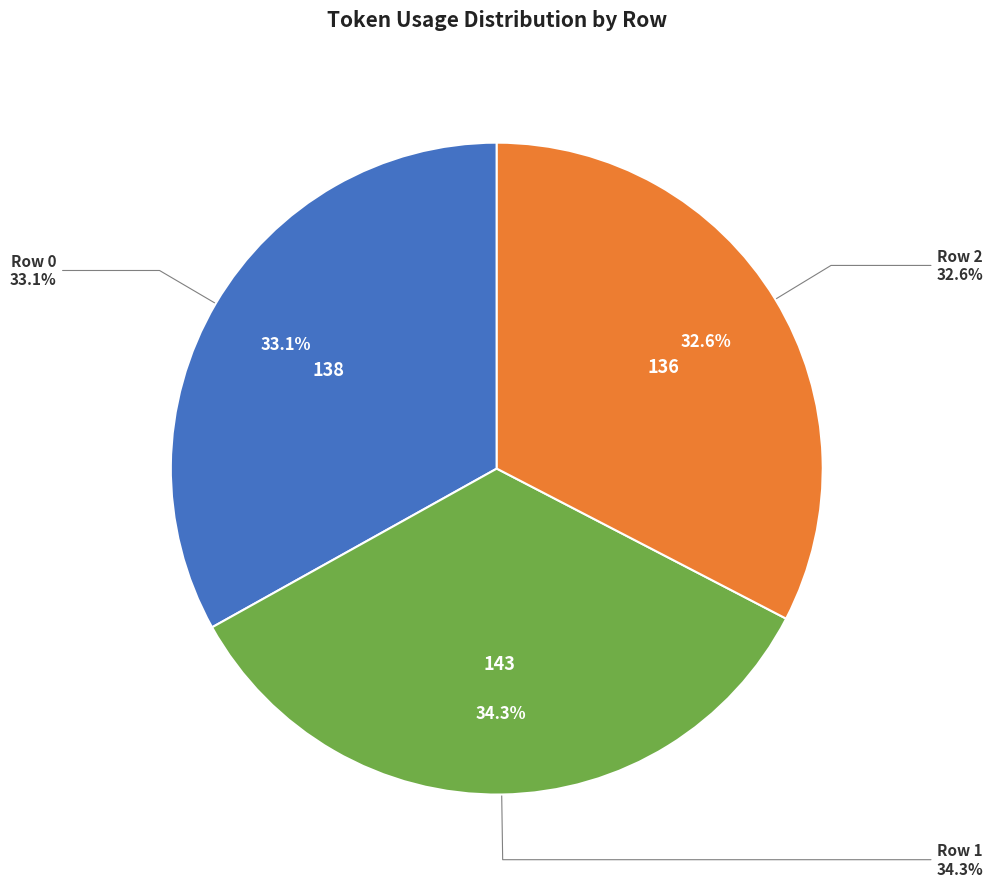

To the nearest percent, what is the difference between the Row 1 and Row 0 slice percentages?

1%